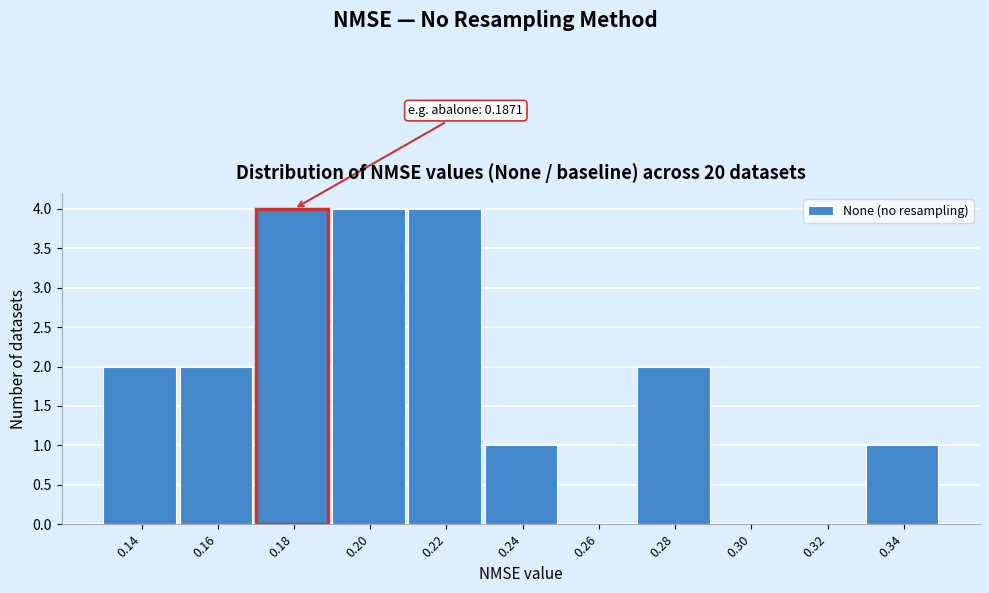

Reading left to right, transcribe all the data shown in this chart.

0.14=2	0.16=2	0.18=4	0.20=4	0.22=4	0.24=1	0.26=0	0.28=2	0.30=0	0.32=0	0.34=1